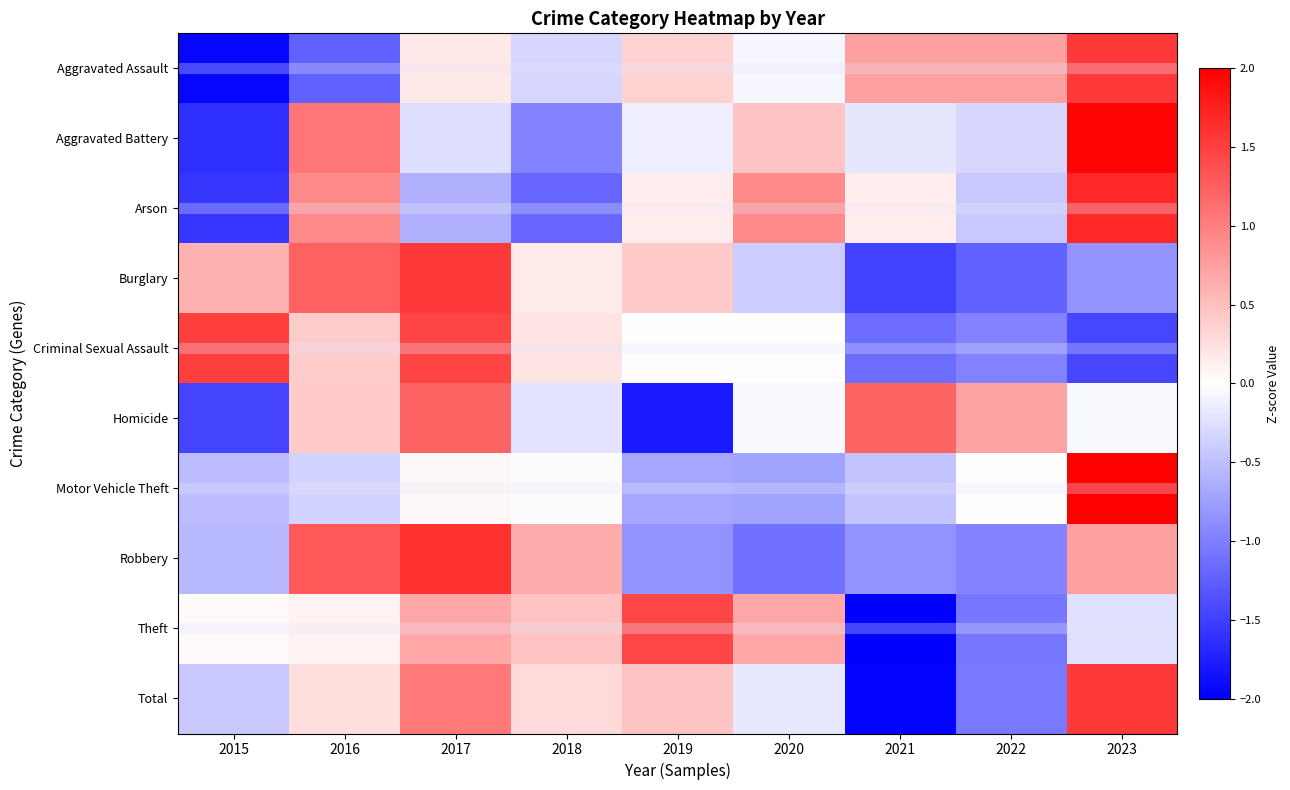

What is the maximum value shown in the chart?

2.7